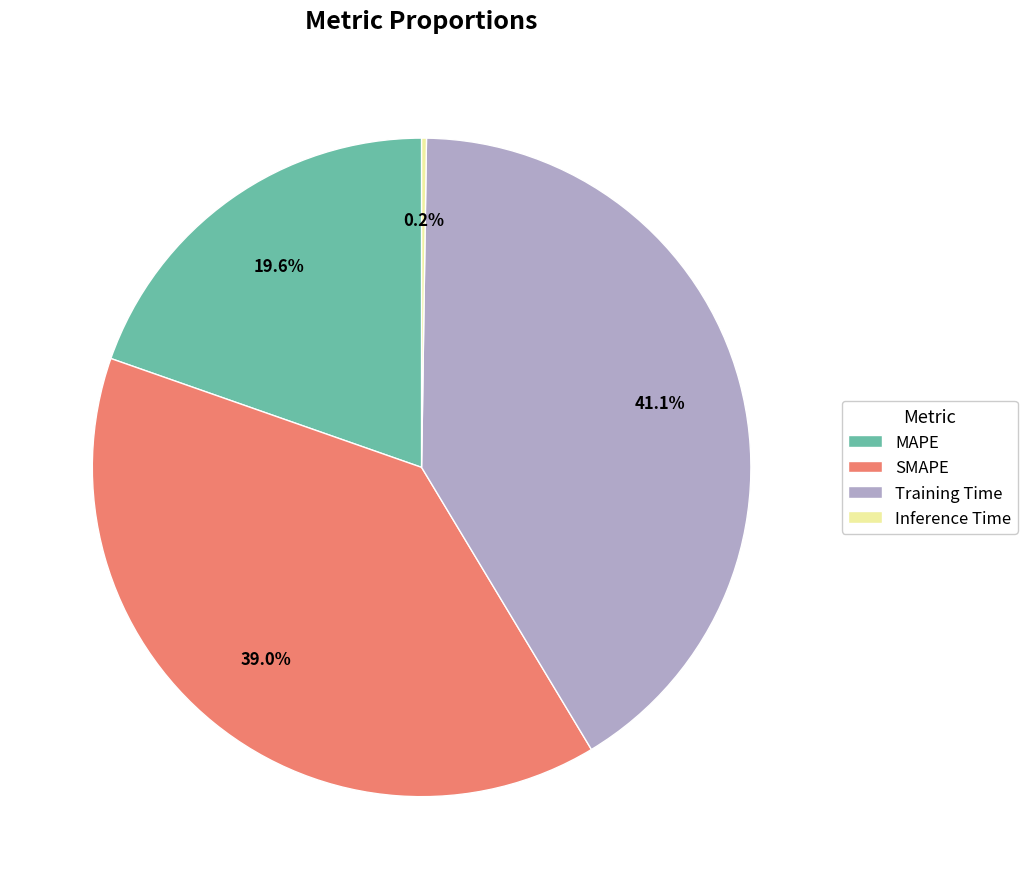

What is the largest slice in the pie chart?

Training Time